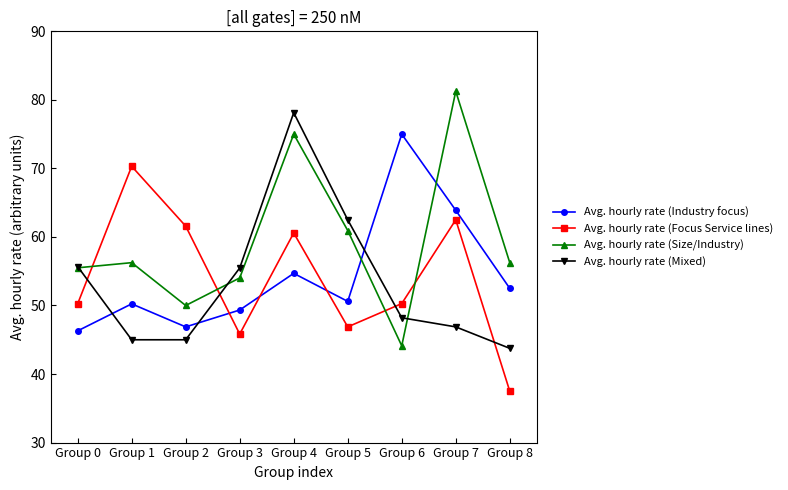

Does the chart display data point markers on the line(s)?

Yes